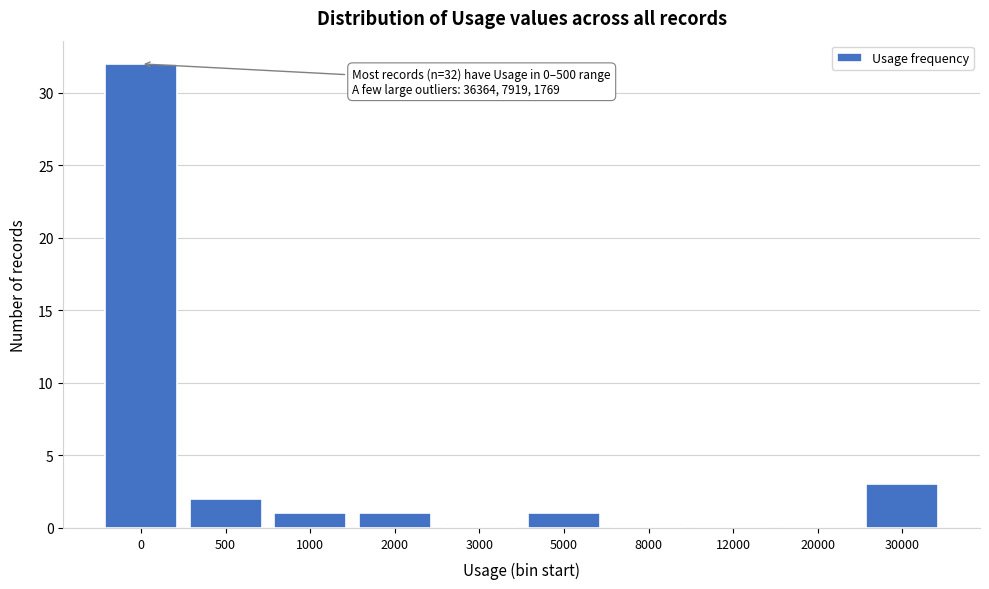

Reading left to right, what are all the values shown in this chart?

0=32	500=2	1000=1	2000=1	3000=0	5000=1	8000=0	12000=0	20000=0	30000=3